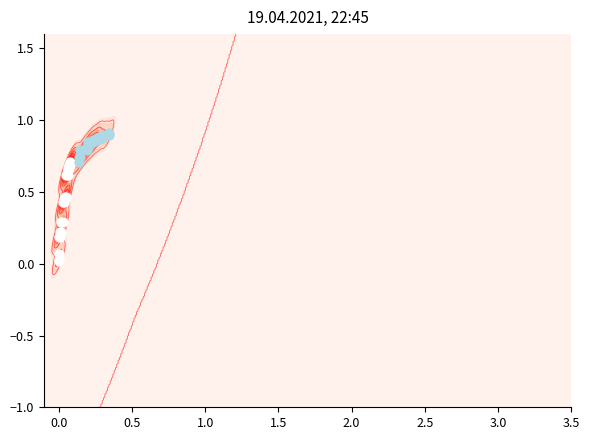

At how many categories does at least one series exceed 0?

40